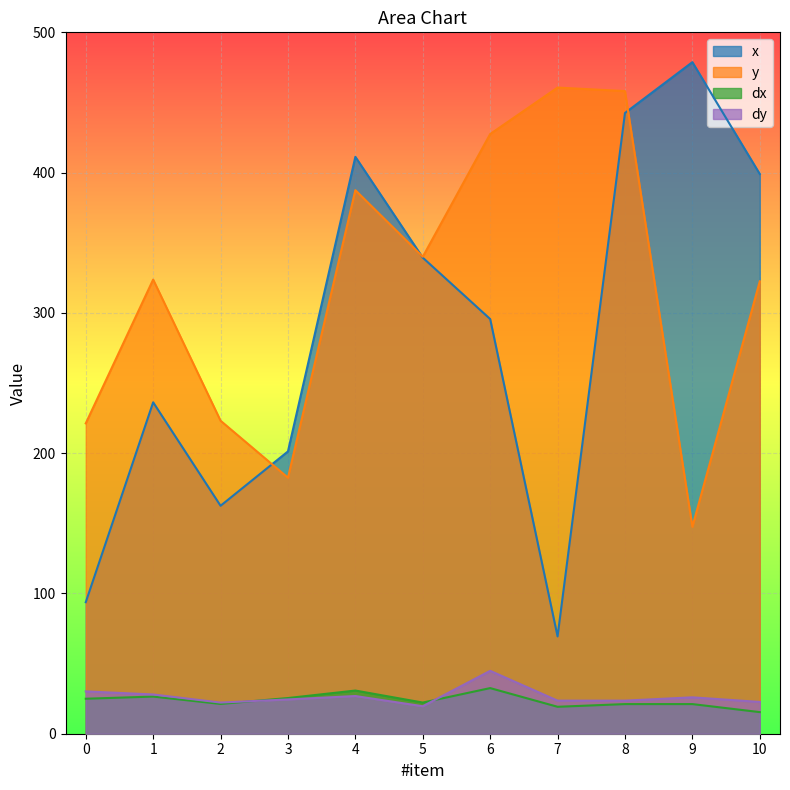

What is the maximum value for y?

460.6